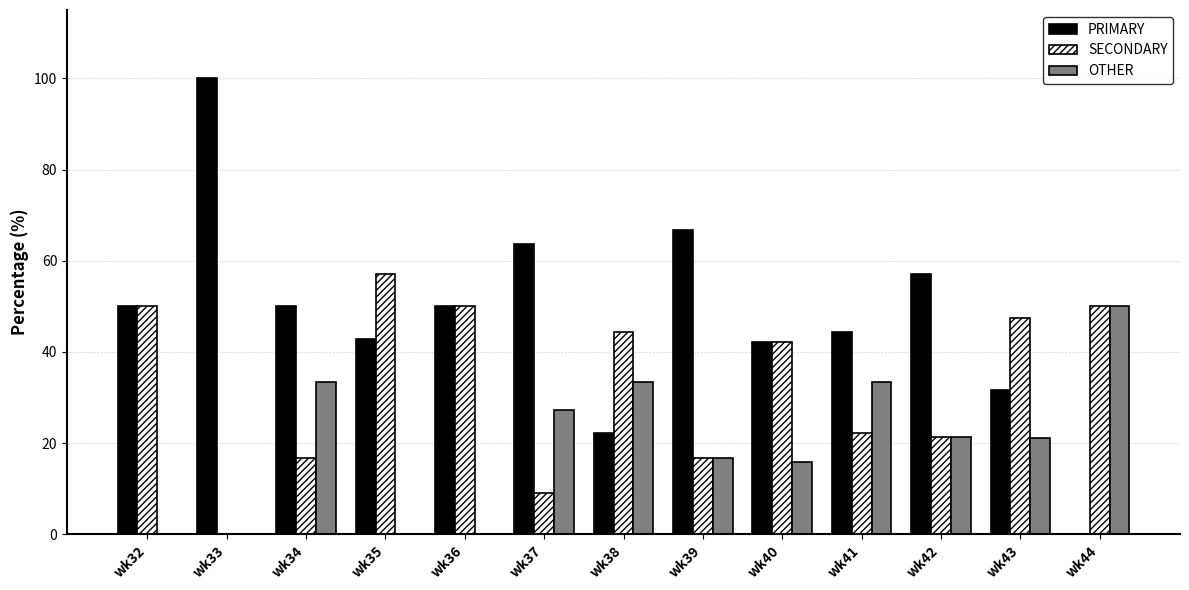

Between wk33 and wk44, which series saw the biggest shift?

PRIMARY